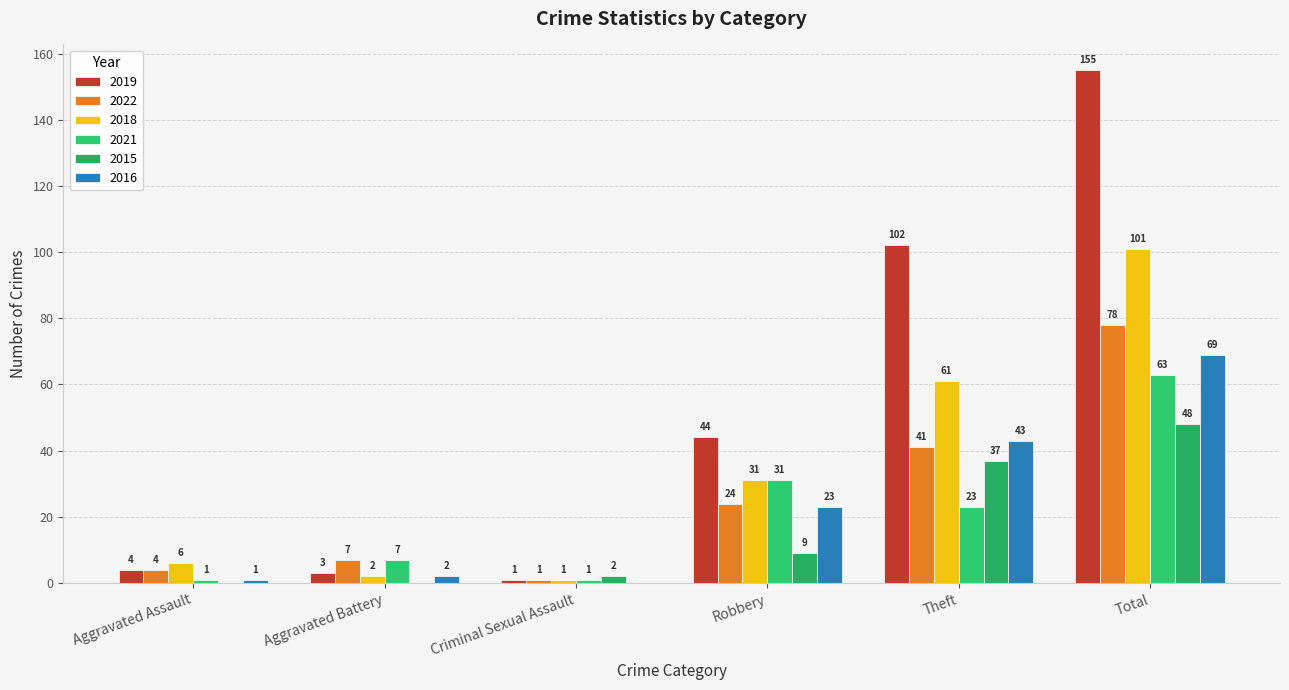

Which series has the largest total across all categories?

2019